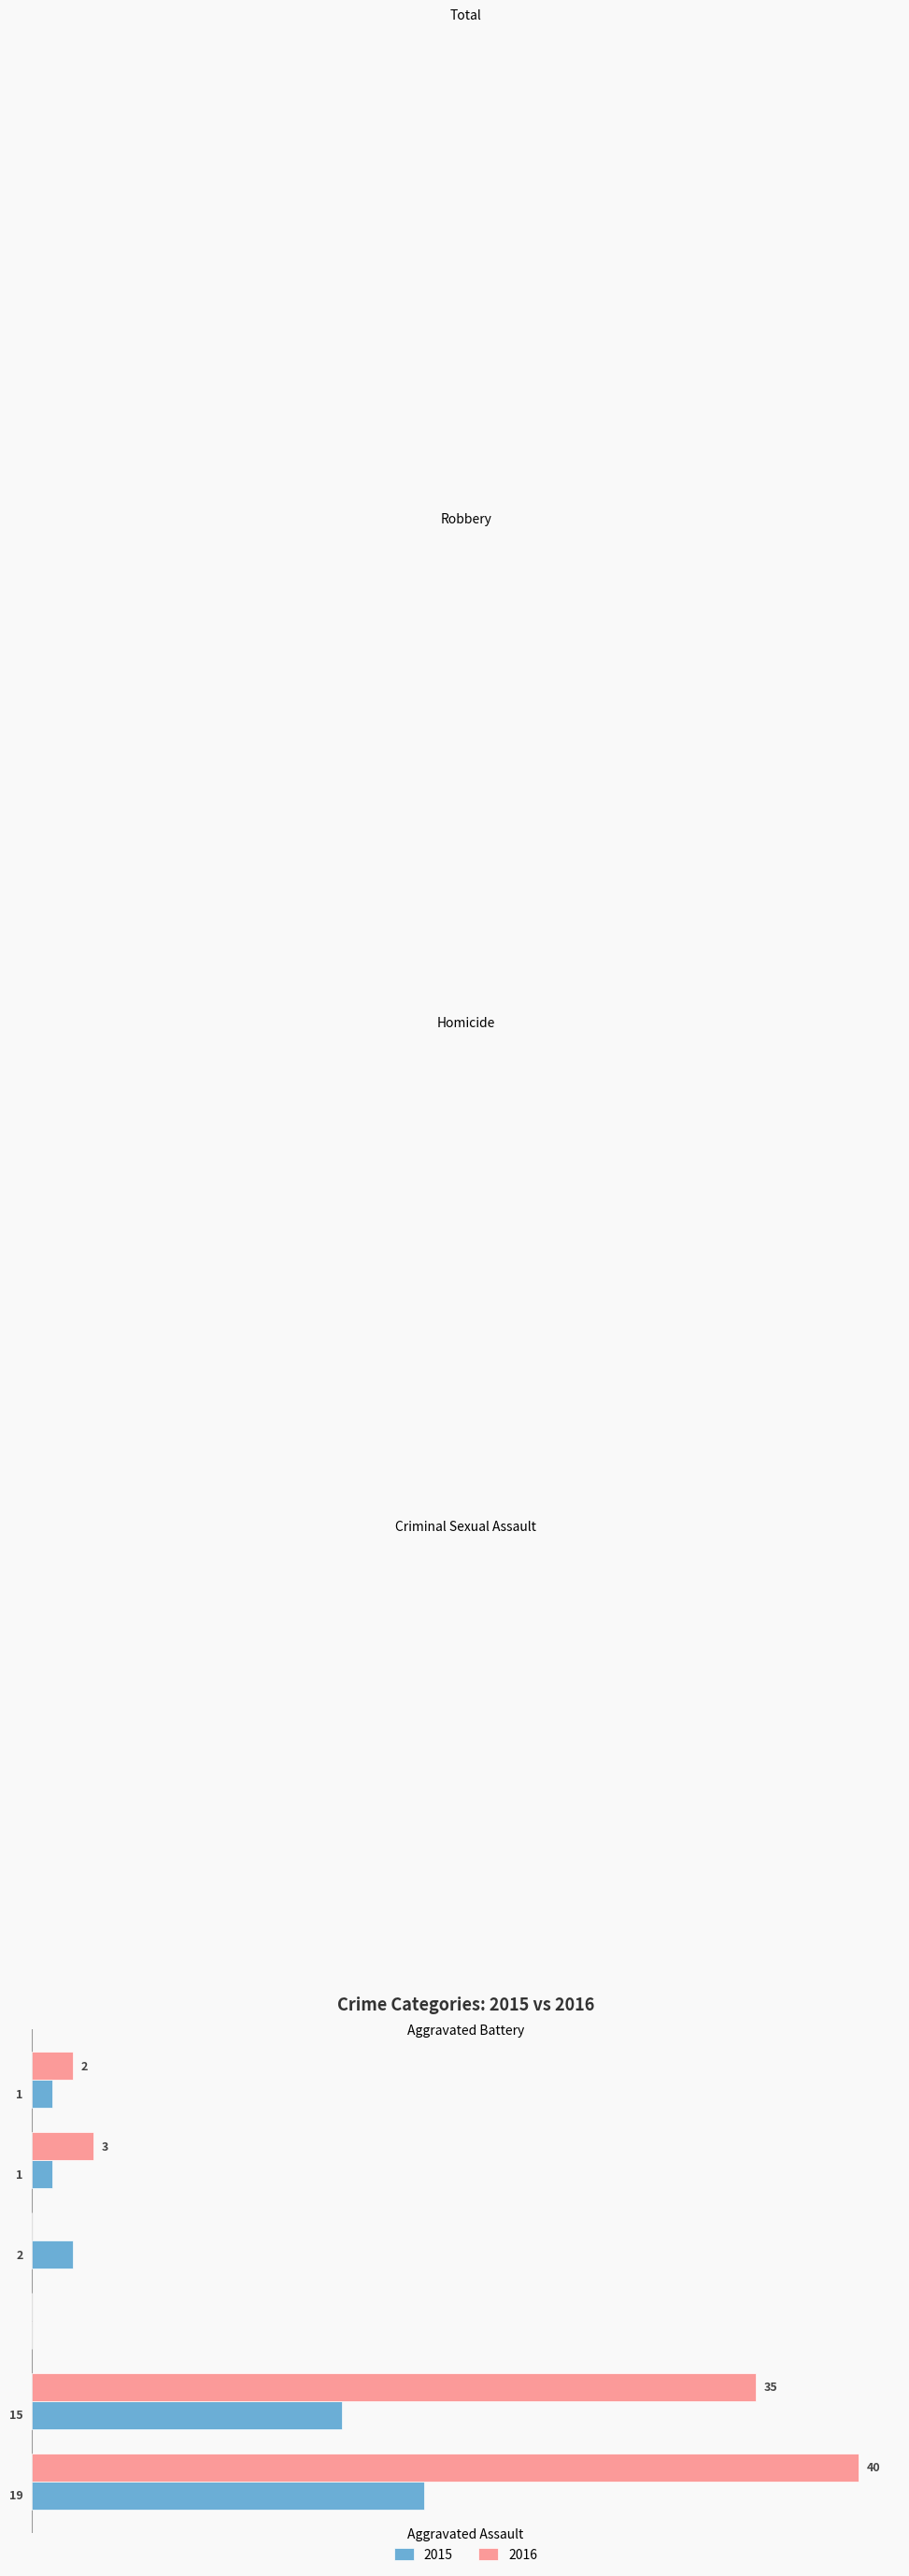

Which category has the highest value across all series?

Total